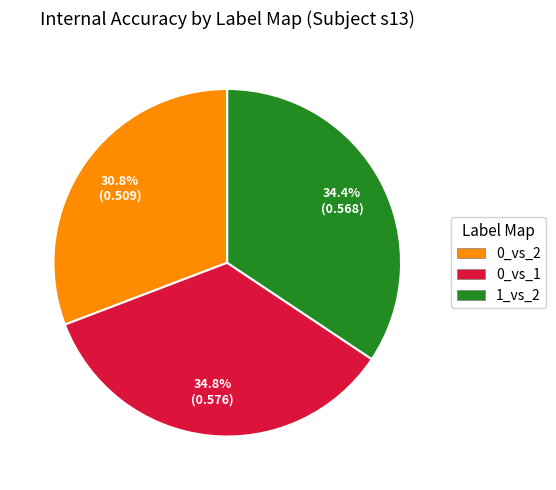

Does any single category account for the majority?

No